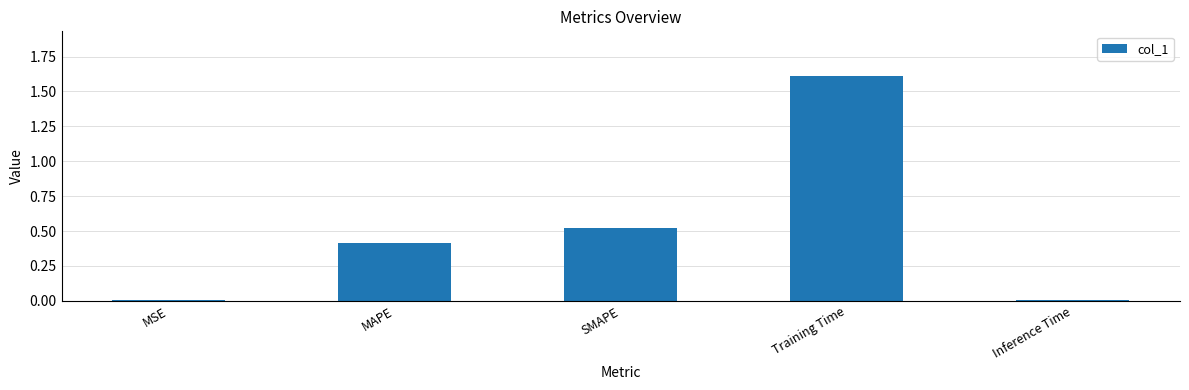

What is the value of the 2nd bar from the left?

0.4